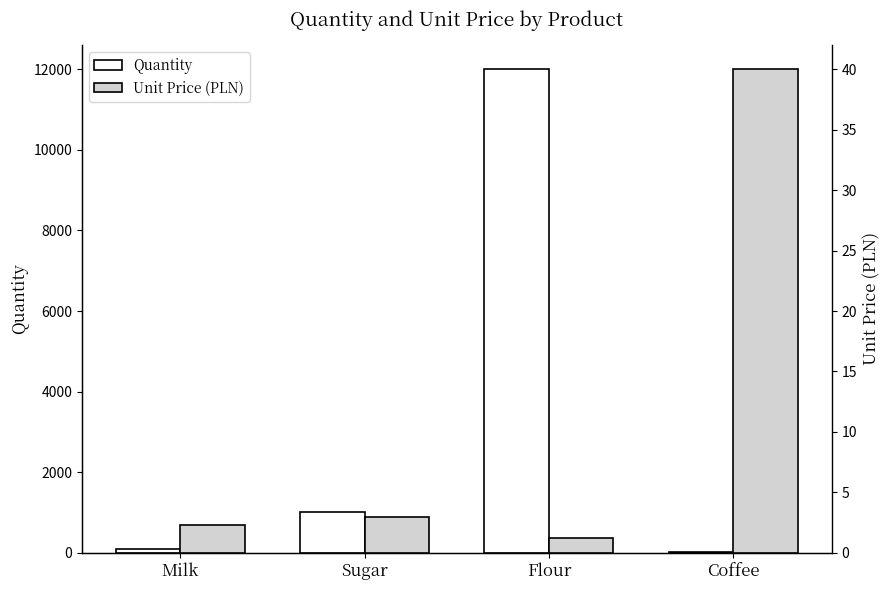

Rank the series by their maximum value, from highest to lowest.

Quantity, Unit Price (PLN)